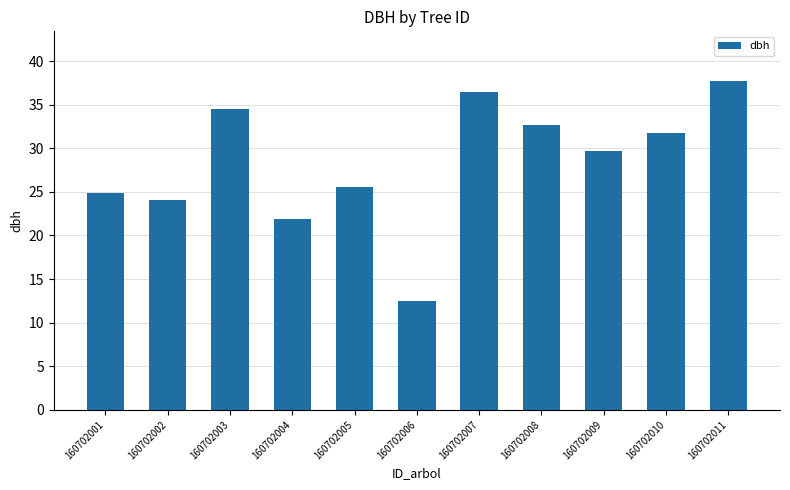

What is the approximate value at 160702002?

24.1